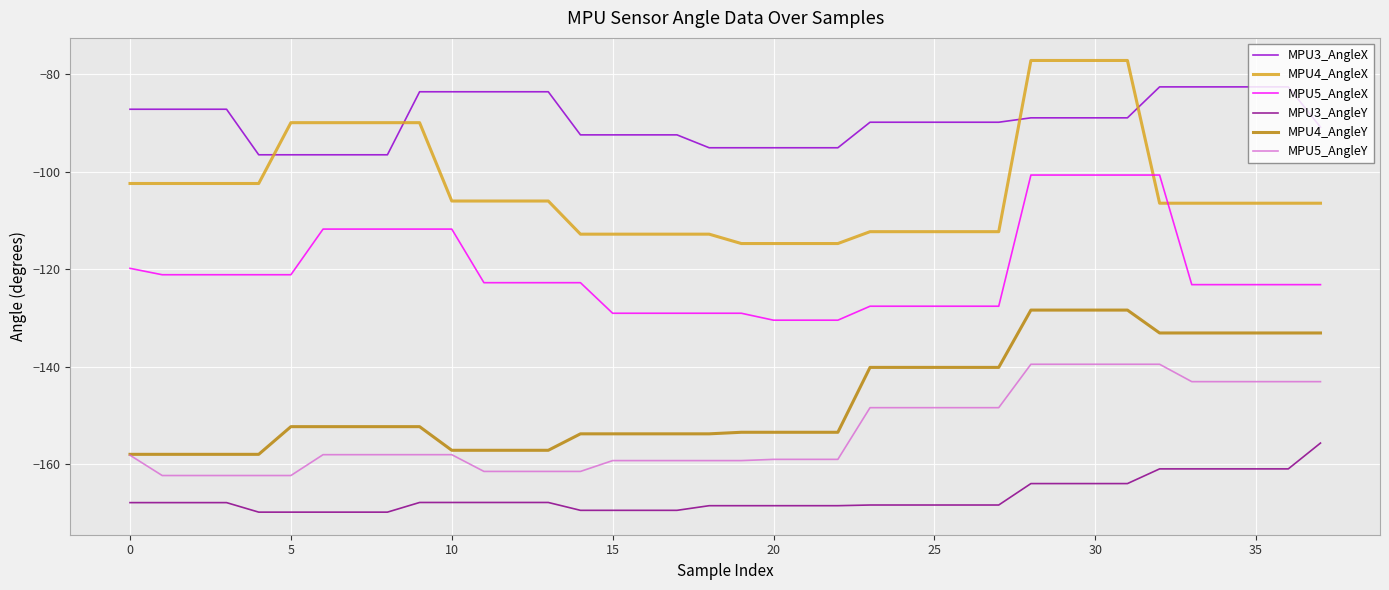

Rank the series by their maximum value, from lowest to highest.

MPU3_AngleY, MPU5_AngleY, MPU4_AngleY, MPU5_AngleX, MPU3_AngleX, MPU4_AngleX